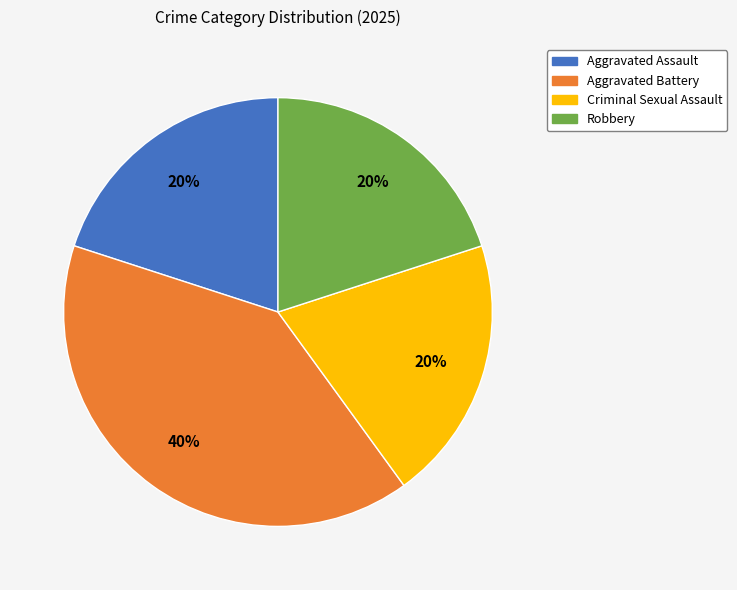

The Robbery slice represents 31% of the pie. True or false?

False